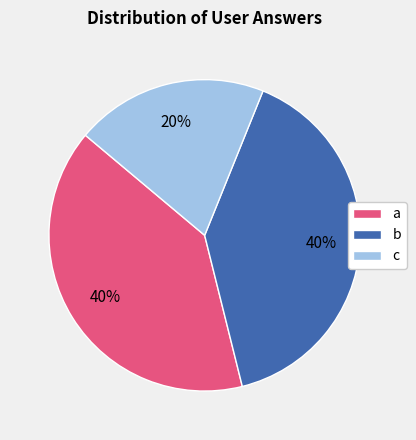

Does c account for over 50% of the chart?

No